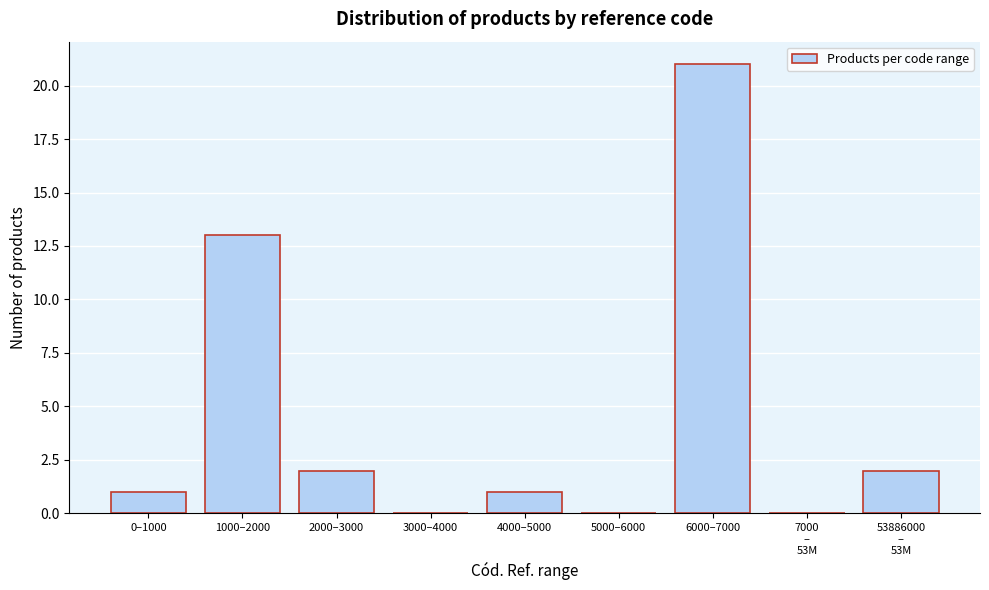

At which label is the value closest to 10?

1000–2000